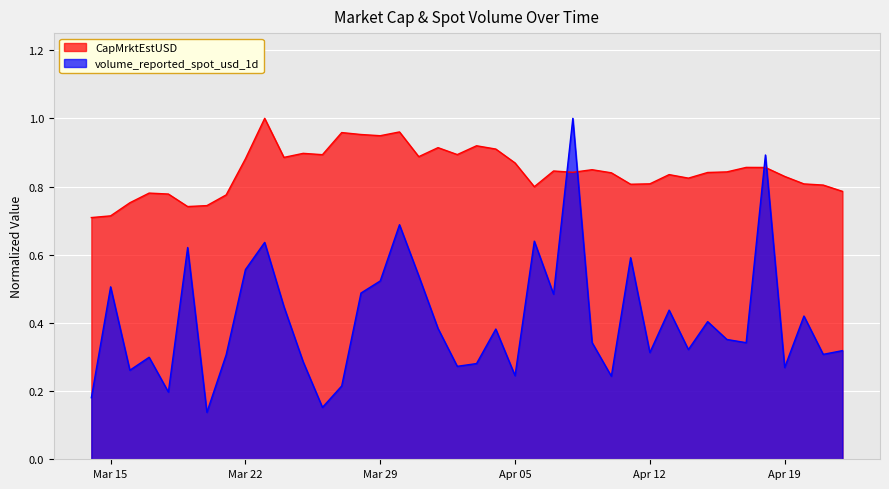

Does the chart display data point markers on the line(s)?

No